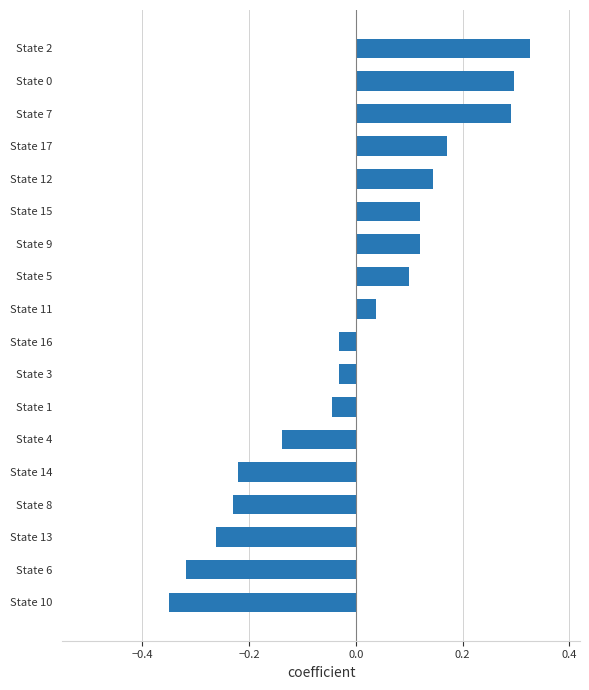

Which category has the highest value across all series?

State 2